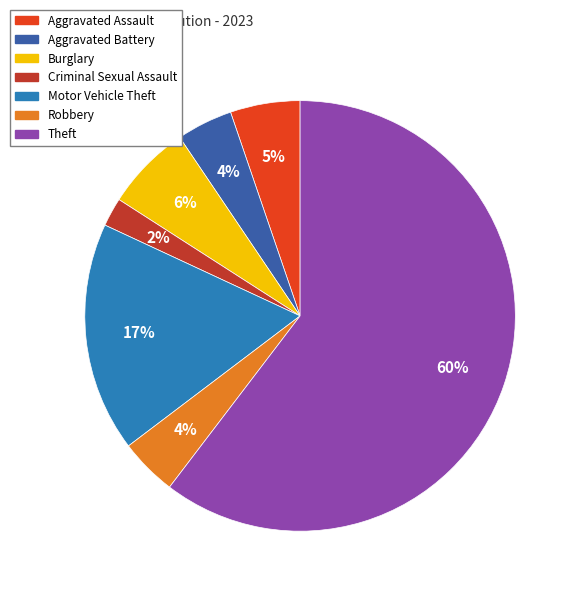

Which slice is the smallest?

Criminal Sexual Assault